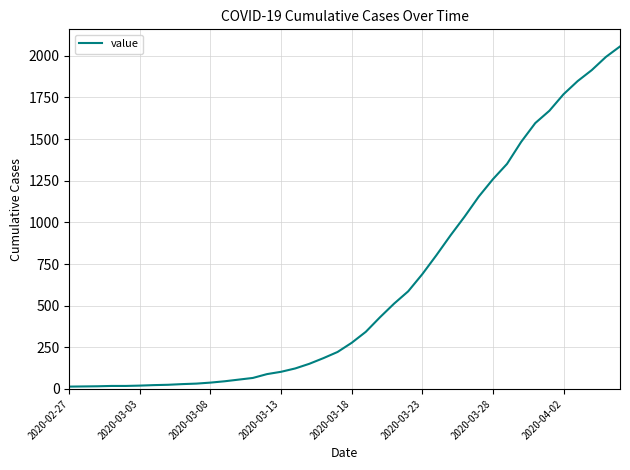

What is the difference between the maximum and minimum values?

2042